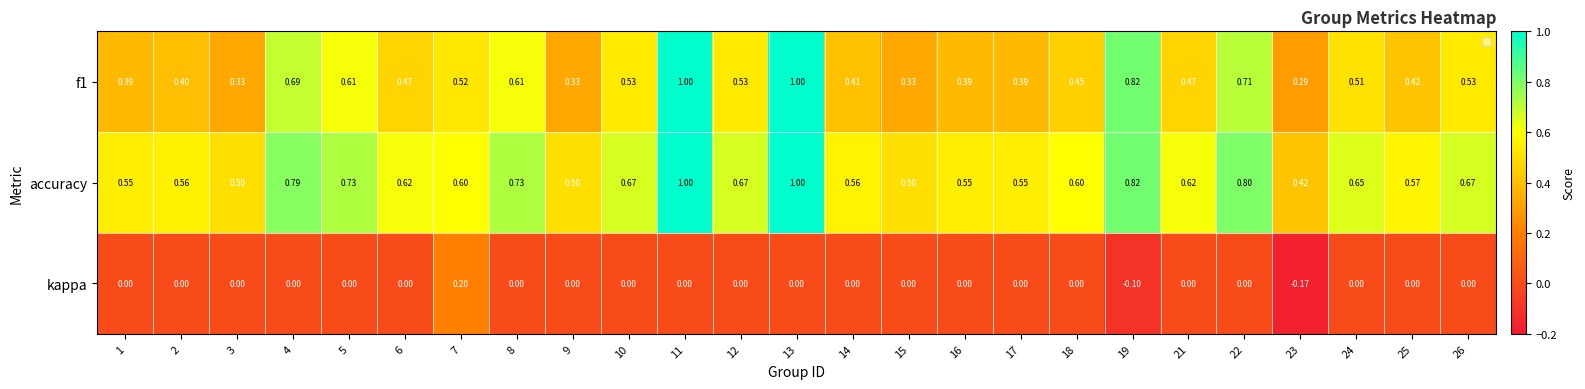

What is the total value across all series at 22?

1.5